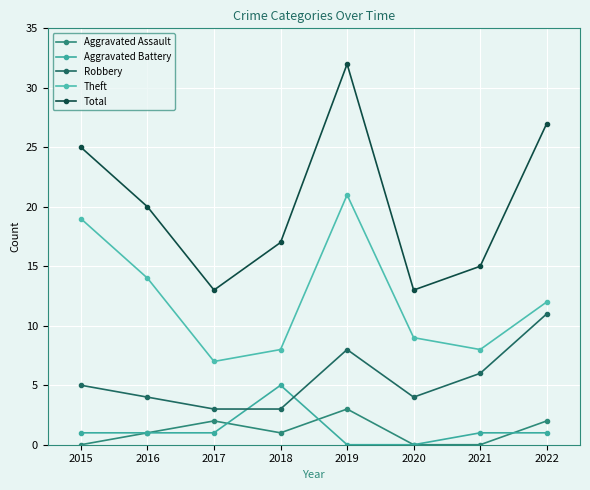

True or false: Robbery and Total cross at least once.

False